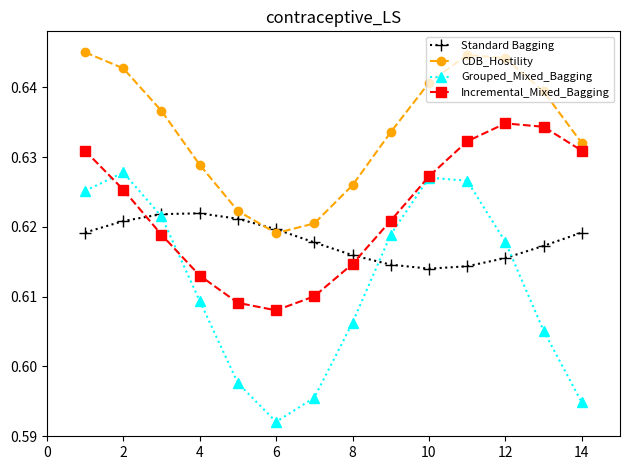

Rank the series by their average value, from highest to lowest.

CDB_Hostility, Incremental_Mixed_Bagging, Standard Bagging, Grouped_Mixed_Bagging